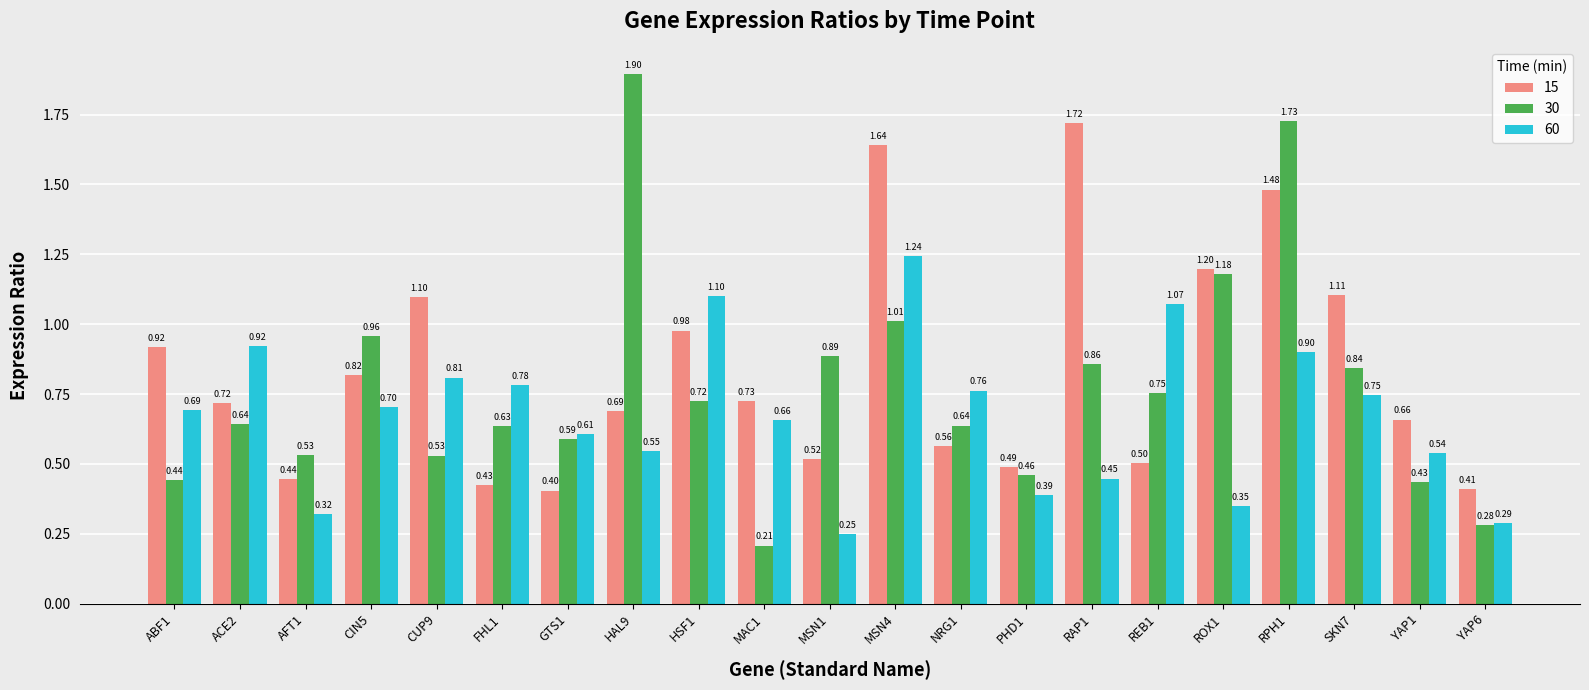

What is the sum of the 15 values at RPH1 and MSN4?

3.1